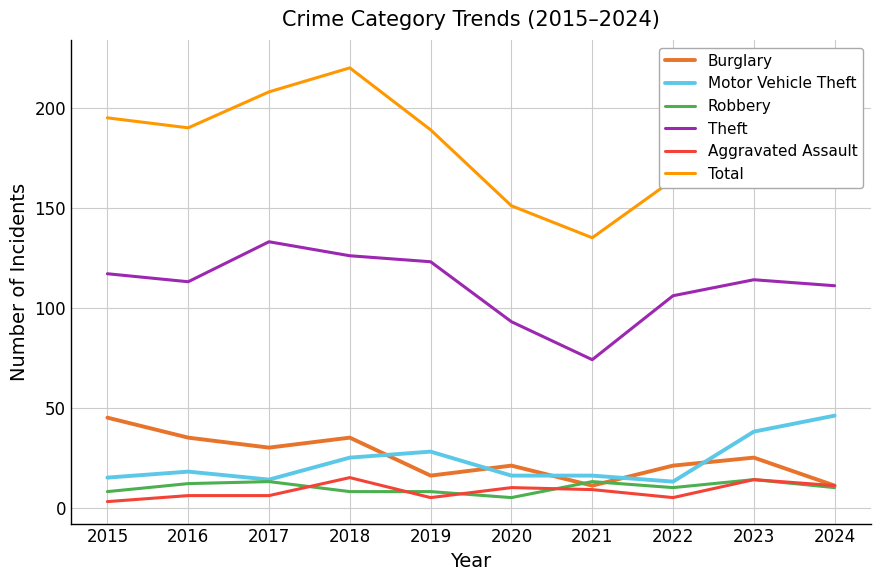

How many categories are shown in the chart?

10